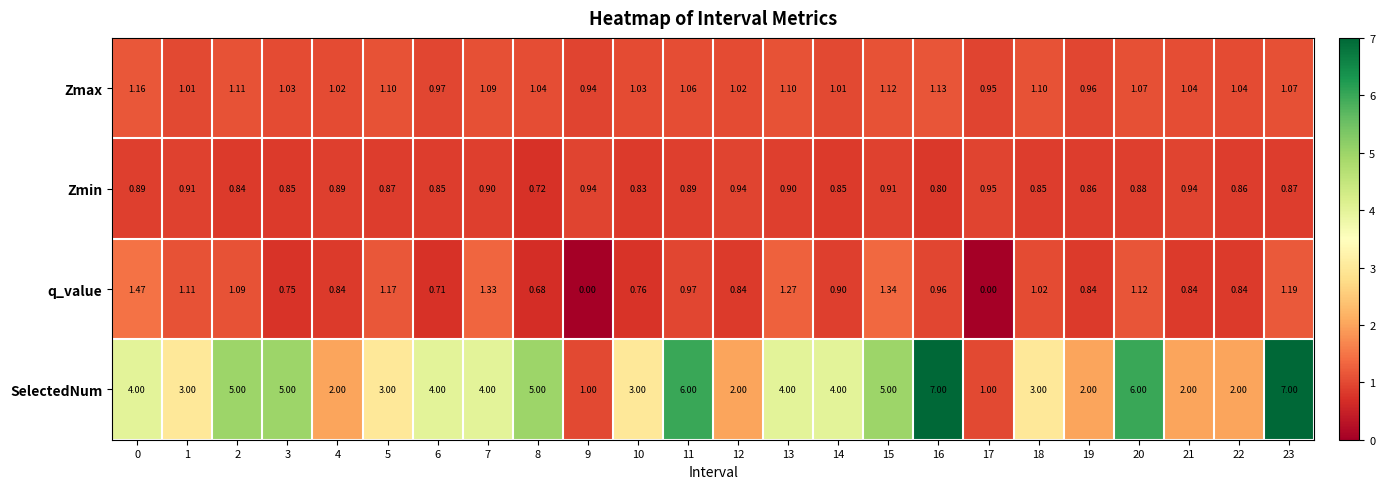

Rank the series by their maximum value, from highest to lowest.

SelectedNum, q_value, Zmax, Zmin